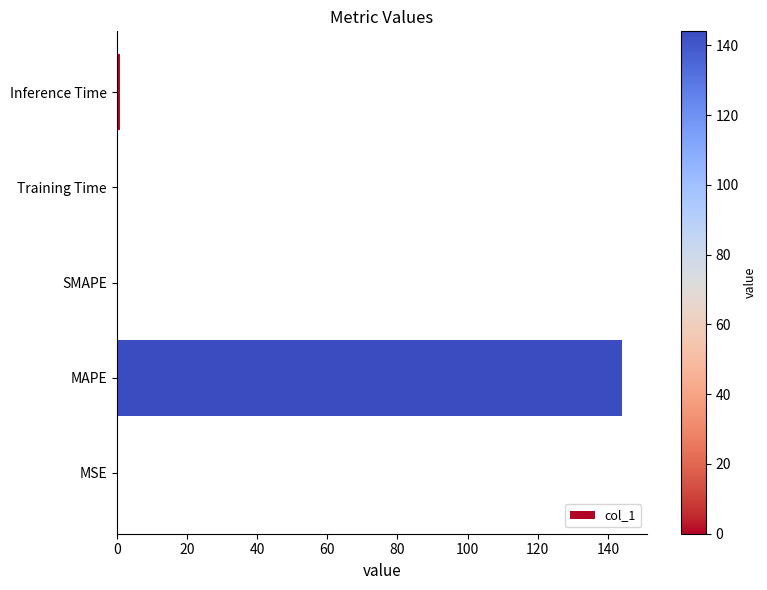

Is it true that the value at MAPE is 192.9?

False